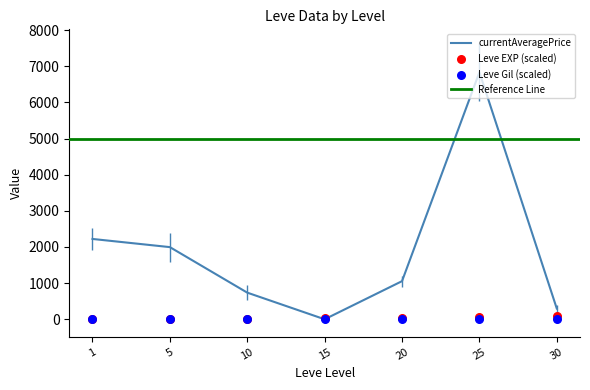

Which series has the largest total across all categories?

currentAveragePrice